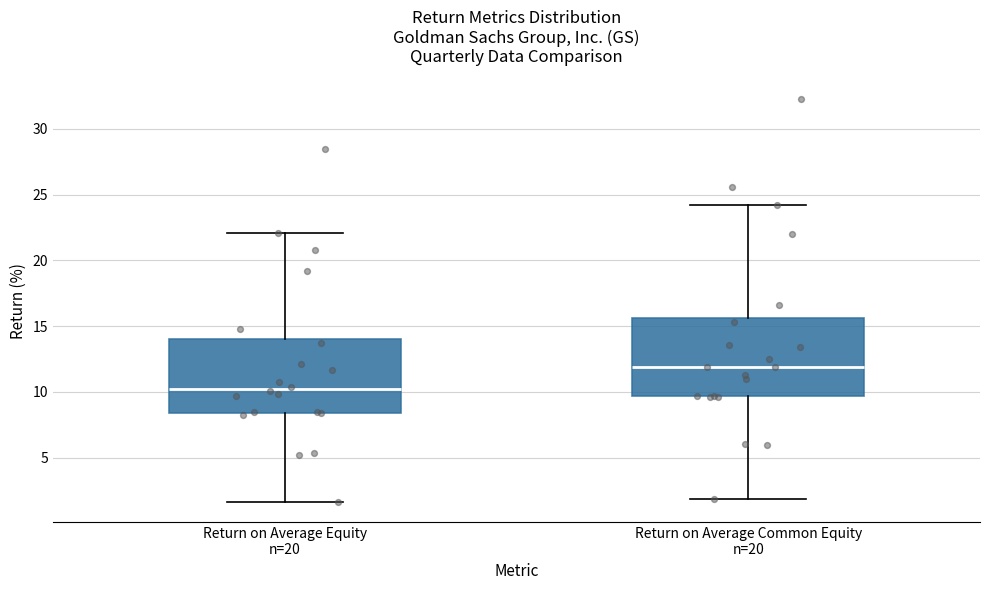

Reading left to right, transcribe this box plot: for each box, give where its median line is, the range the box spans, and where its two whiskers end, as read against the y-axis. The values are not printed on the chart, so give them approximately, as read against the axis.

Return on Average Equity n=20: median 10.0, box 8.5 to 14.0, whiskers 1.5 to 22.0
Return on Average Common Equity n=20: median 12.0, box 9.5 to 15.5, whiskers 2.0 to 24.0